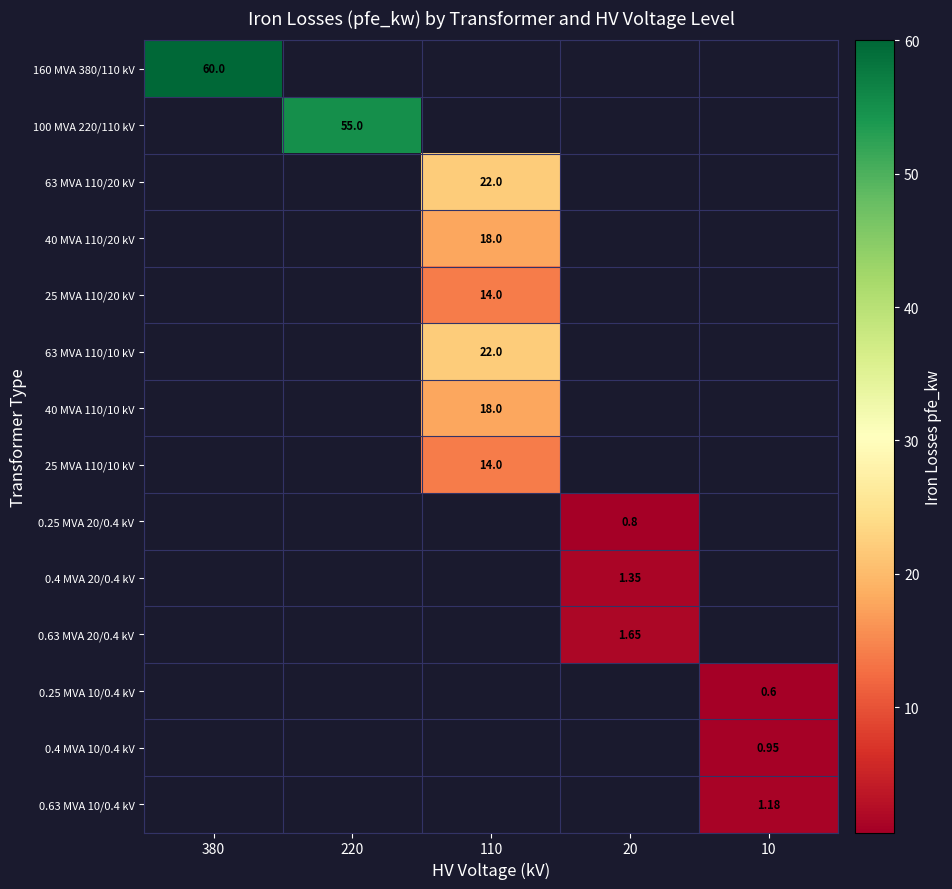

Which category has the highest value across all series?

380